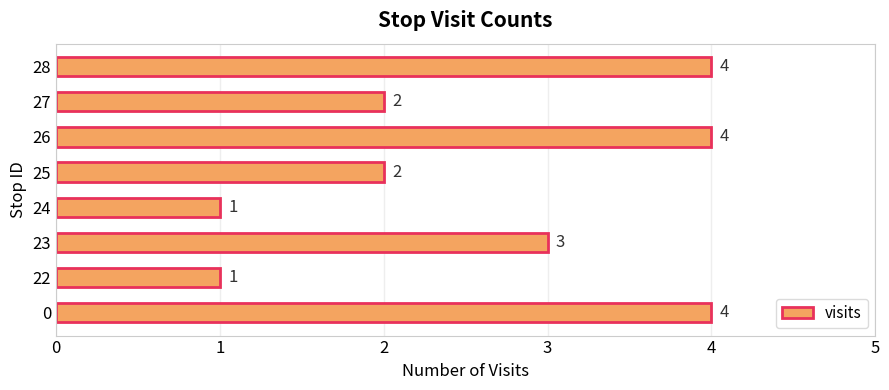

What is the difference between the second highest and second lowest values?

3